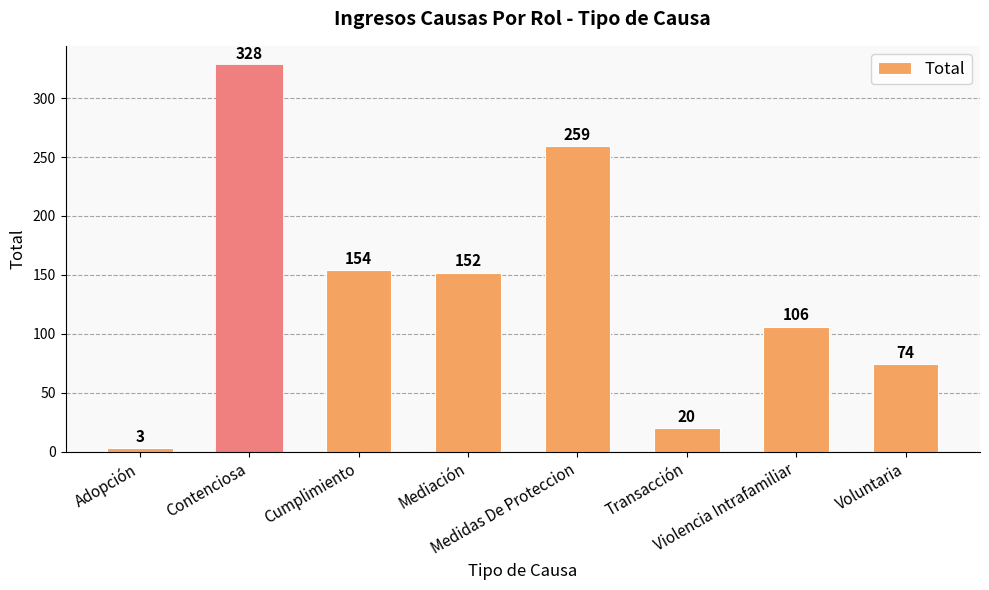

Count the number of categories in the chart.

8